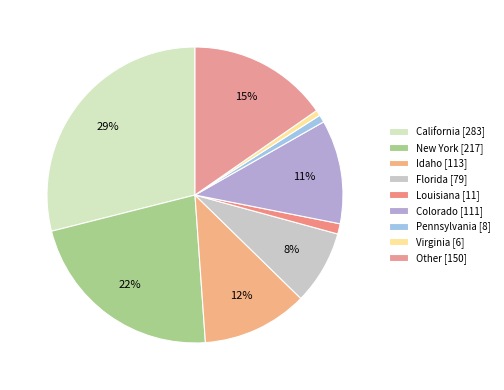

To the nearest percent, what is the difference between the largest and smallest slice percentages?

28%